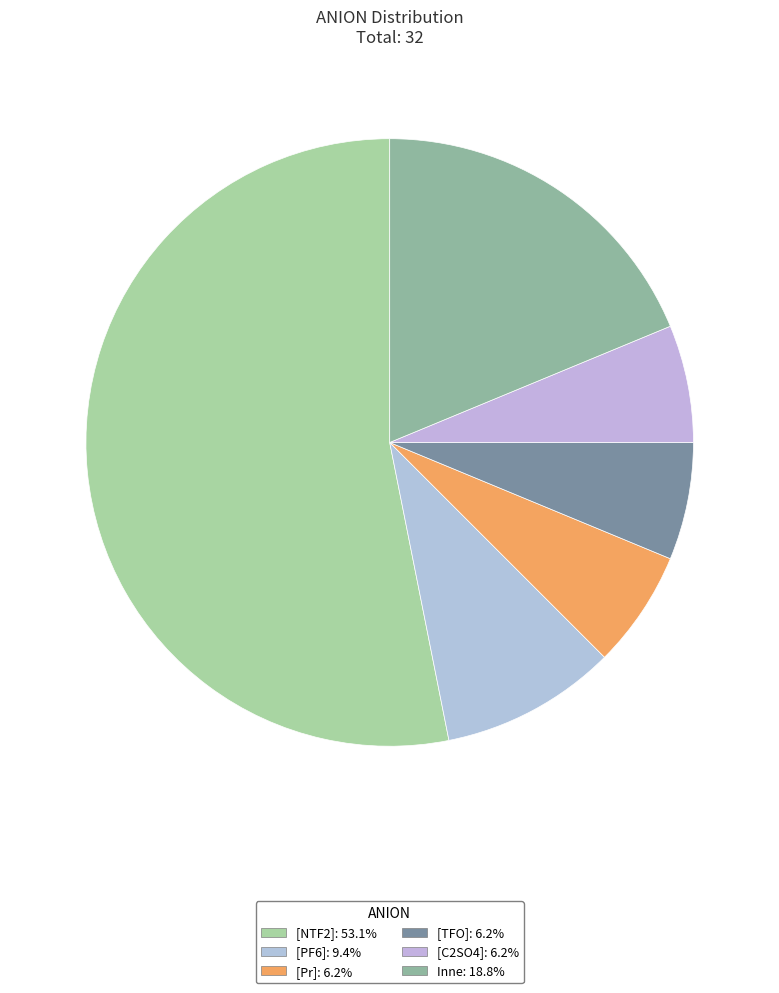

How many segments does this pie chart have?

6